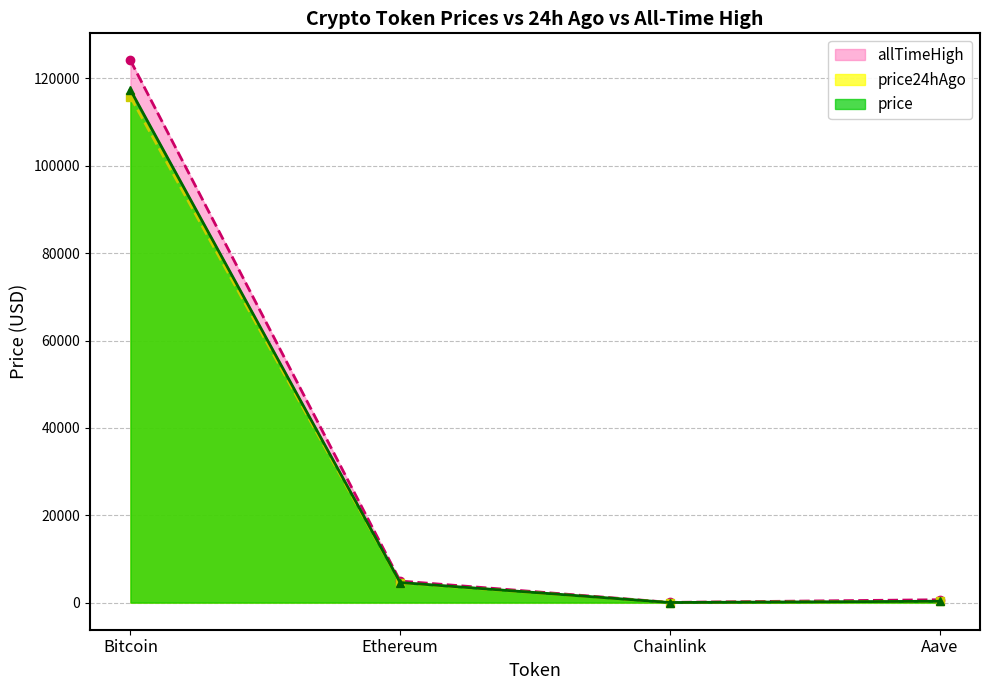

The price24hAgo series shows 150933.3 at Bitcoin. True or false?

False